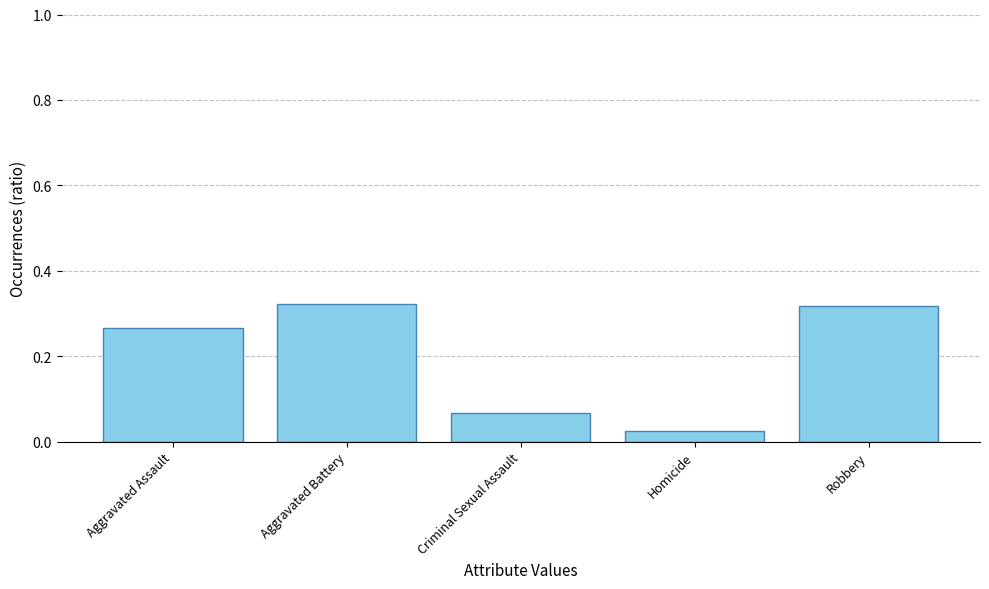

At which category does the chart reach its minimum across all series?

Homicide